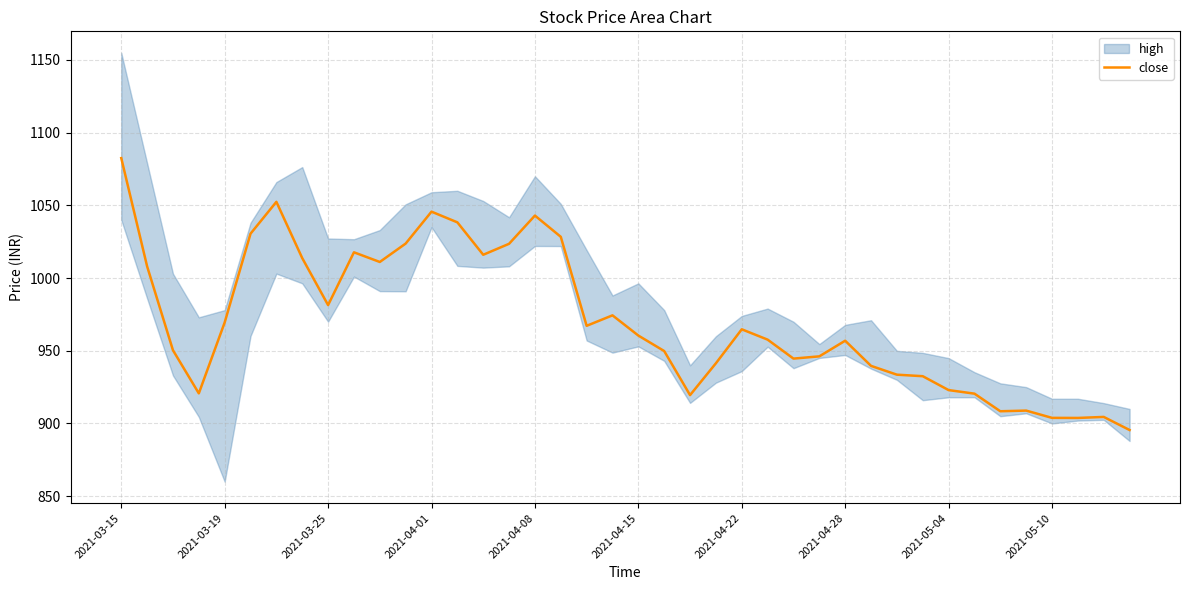

What is the smallest value displayed?

895.5